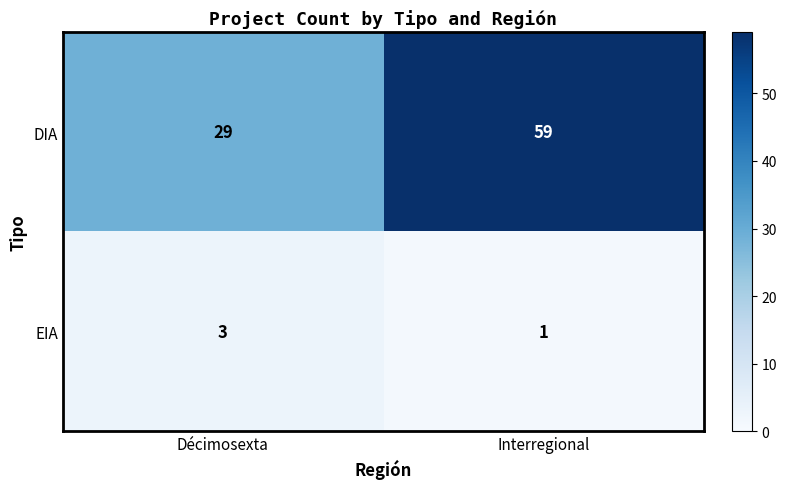

At which label does EIA reach its peak?

Décimosexta